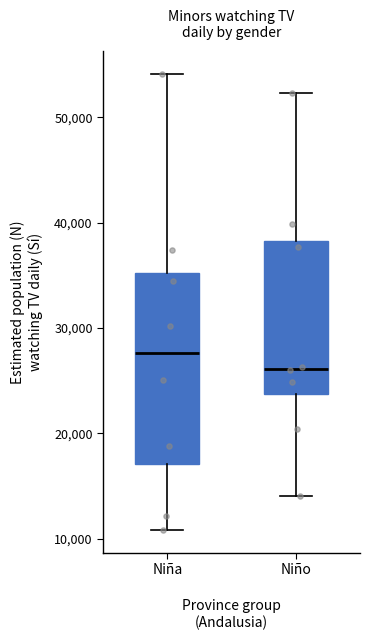

Which box's median line is the highest?

Niña